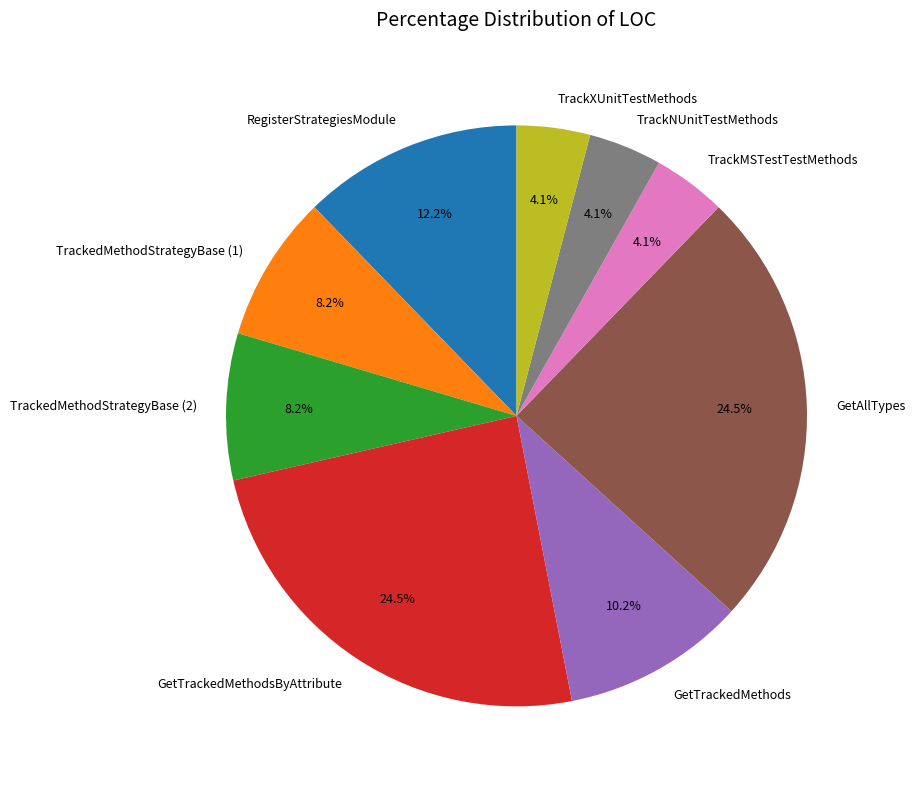

The GetTrackedMethodsByAttribute slice represents 38% of the pie. True or false?

False